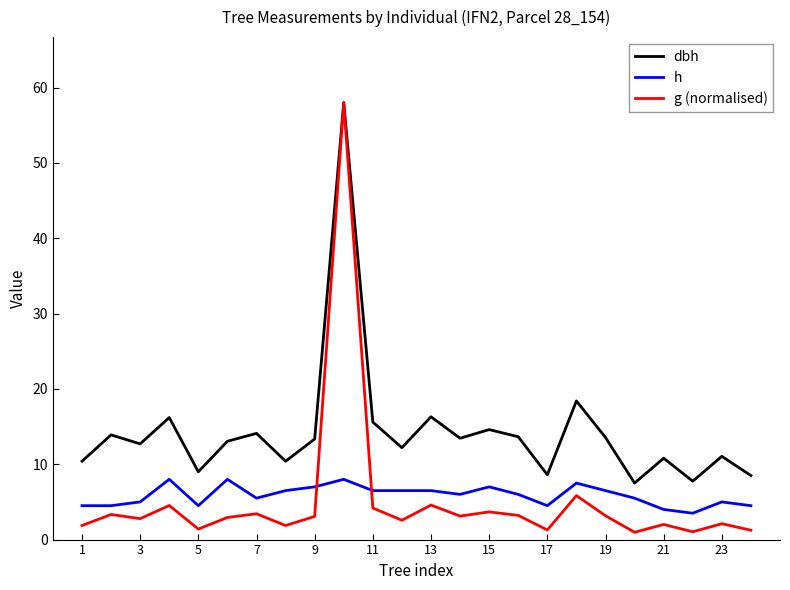

Which series has the largest total across all categories?

dbh